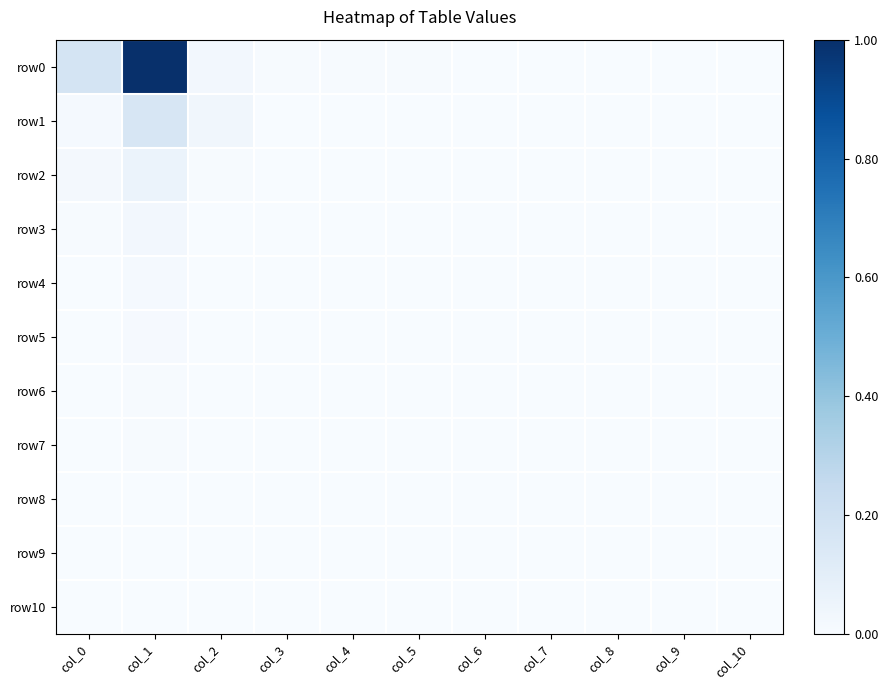

Between col_1 and col_10, which series saw the biggest shift?

row0